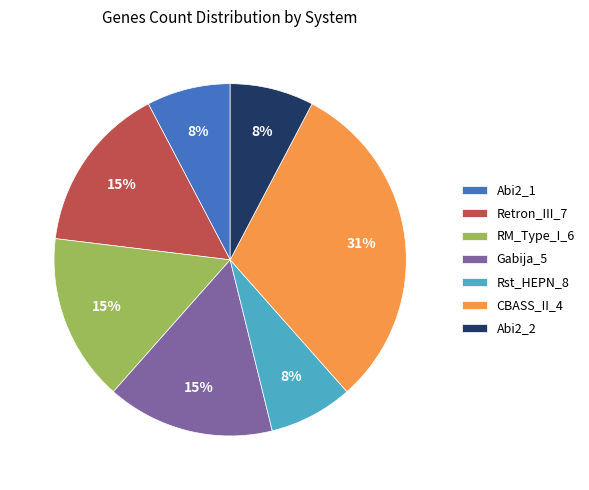

To the nearest percent, what is the average slice percentage?

14%